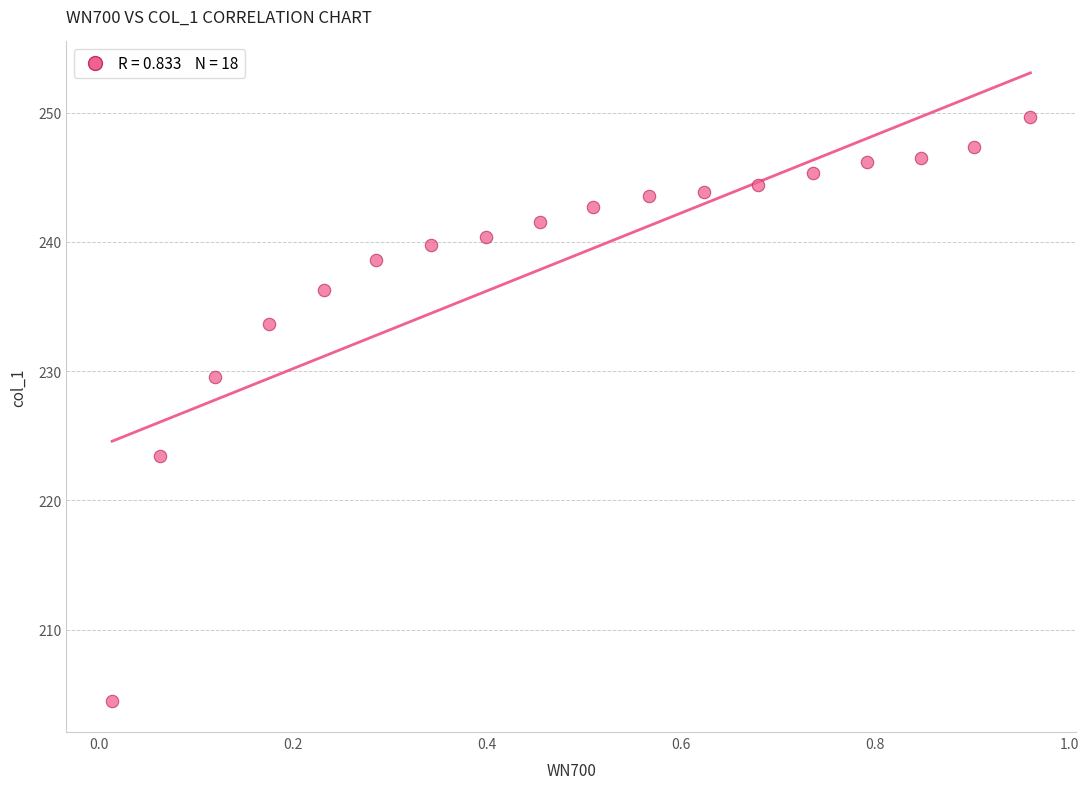

What Y value in the scatter plot is closest to 227?

229.6